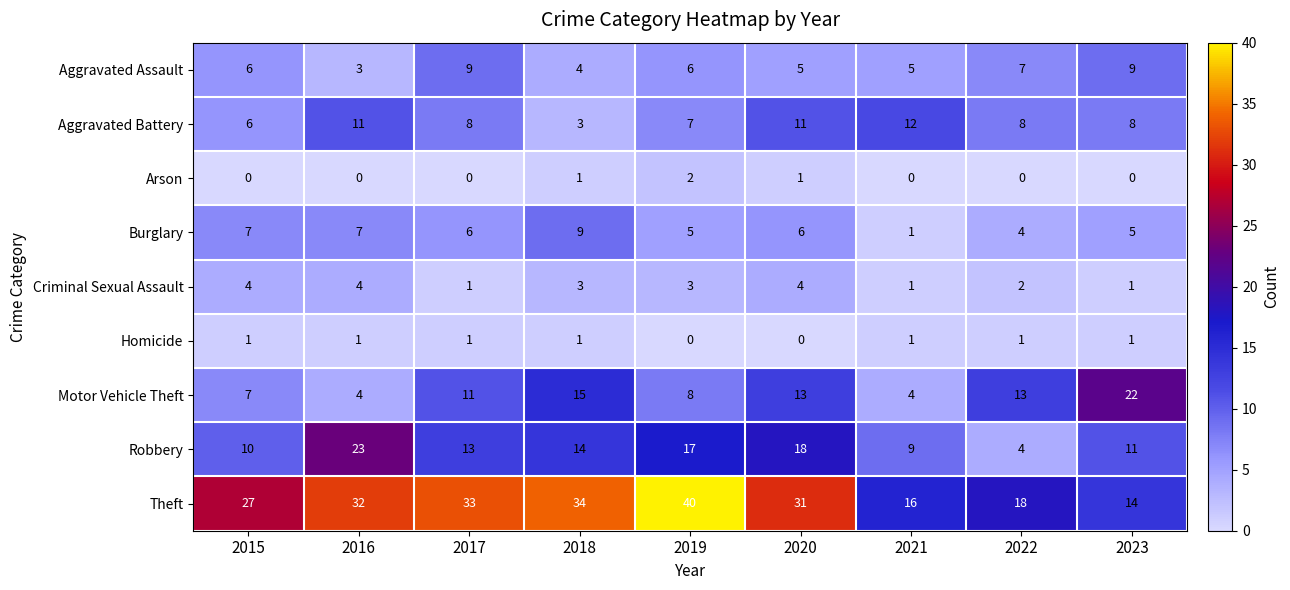

At which category is the sum across all series the highest?

2020